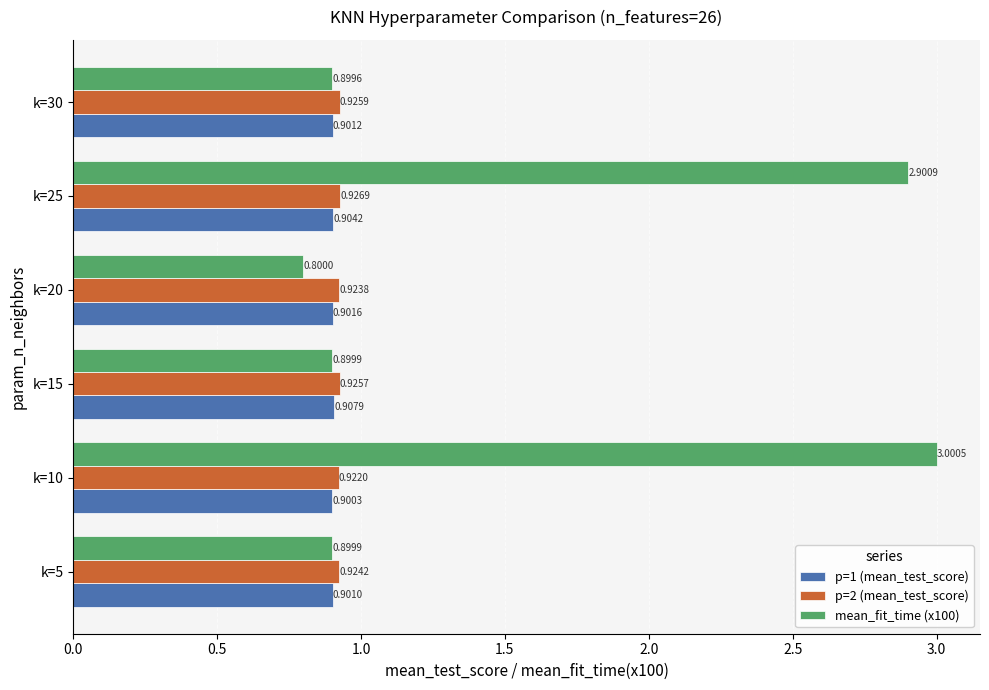

At which label does p=2 (mean_test_score) reach its minimum?

k=10